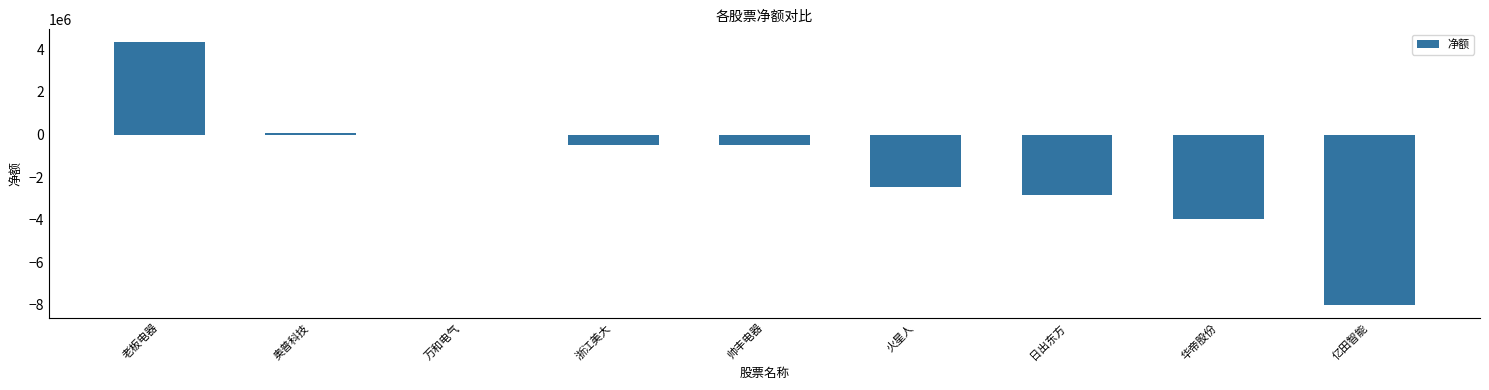

At which label is the value closest to -1832248?

火星人